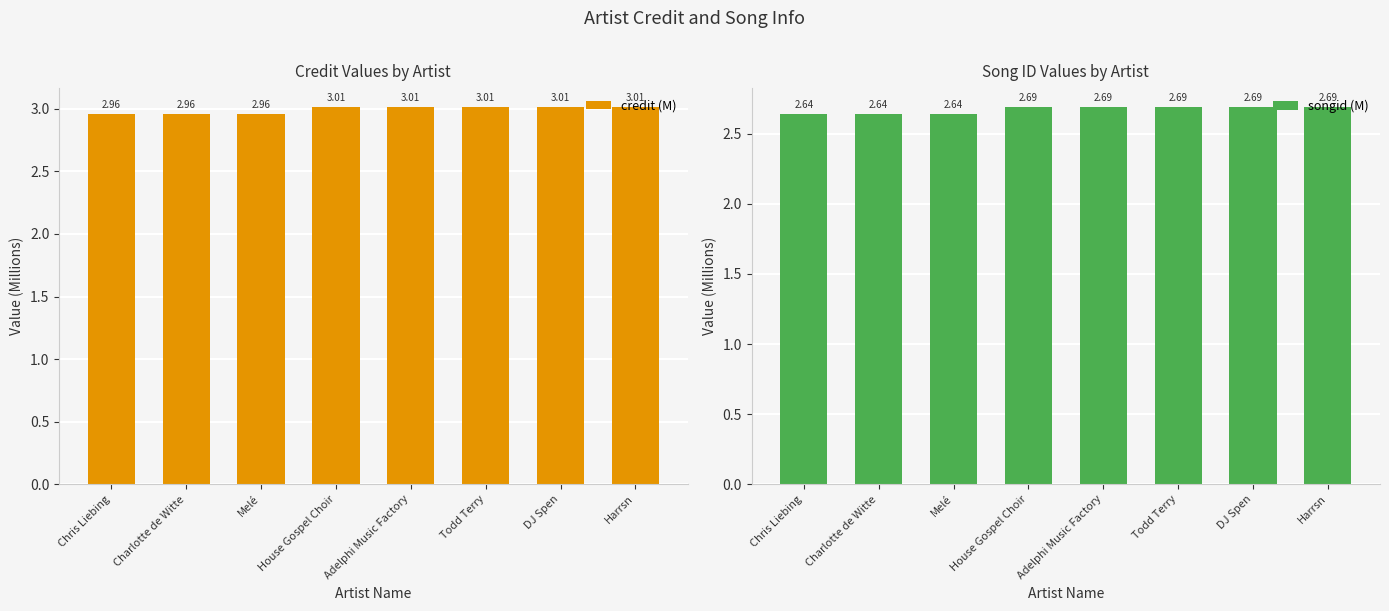

Which series has the largest range (max minus min)?

credit (M)